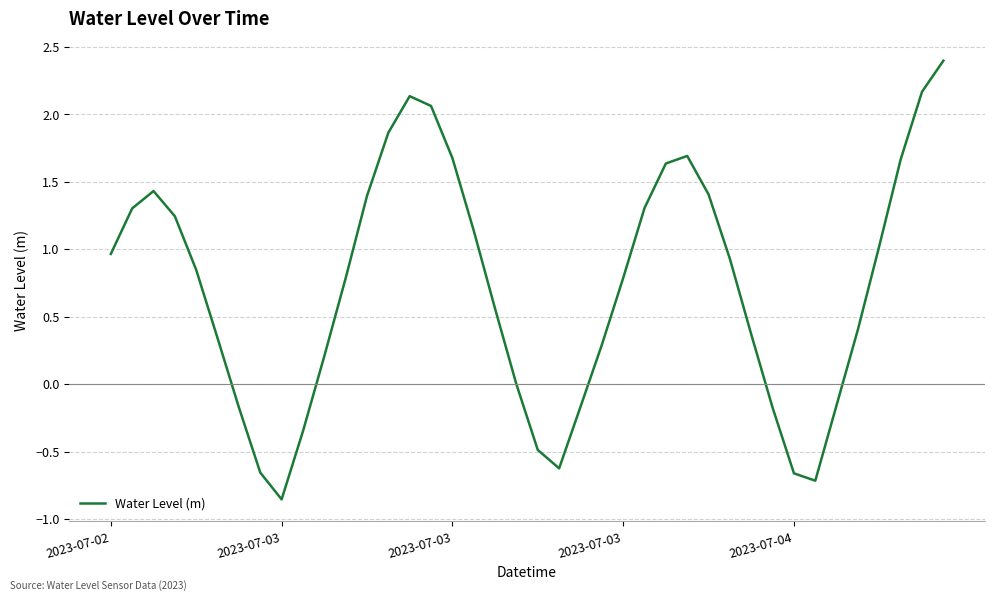

What is the maximum value shown in the chart?

2.4